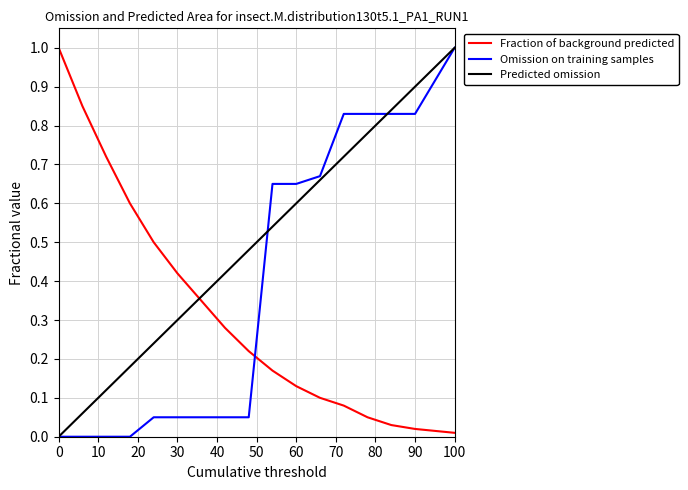

Which series has the largest total across all categories?

Predicted omission